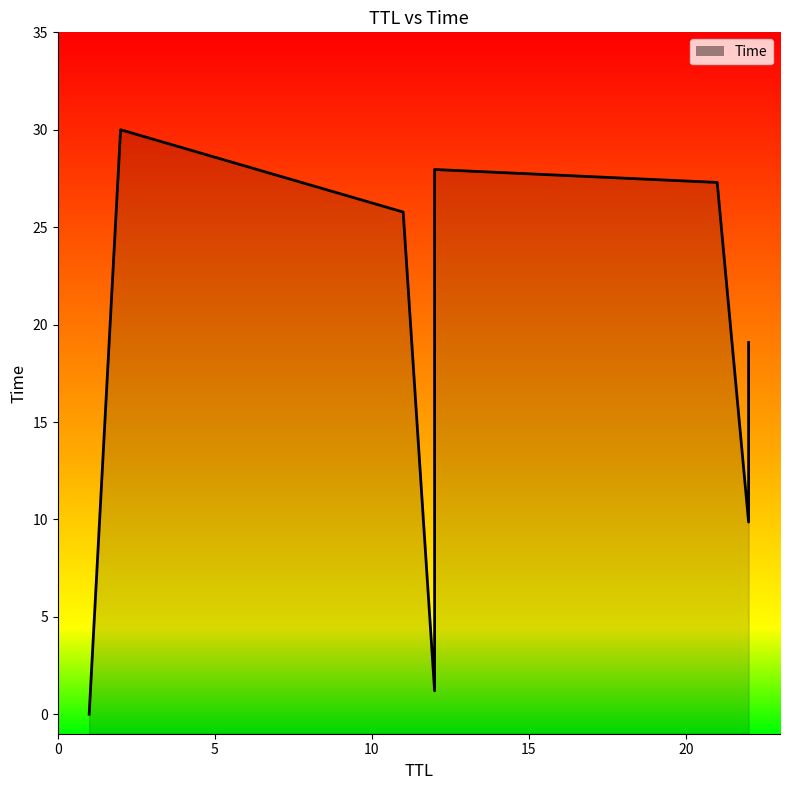

What is the average value?

17.7